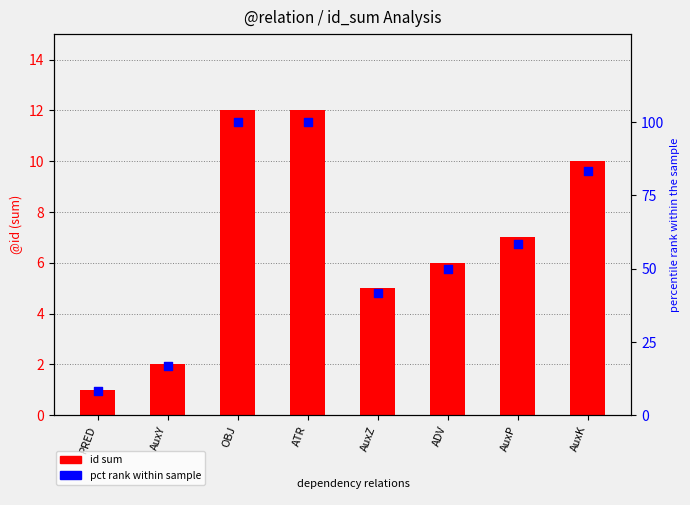

Which series contains the lowest Y value?

id sum